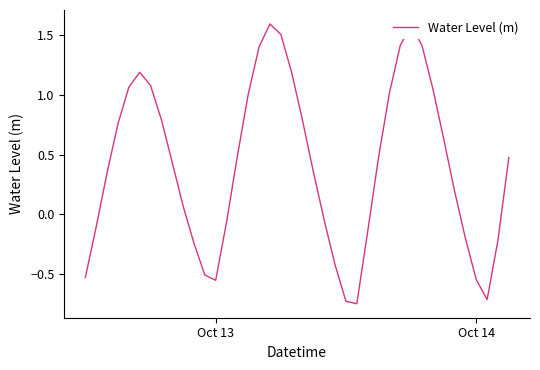

What is the difference between the maximum and minimum values?

2.3